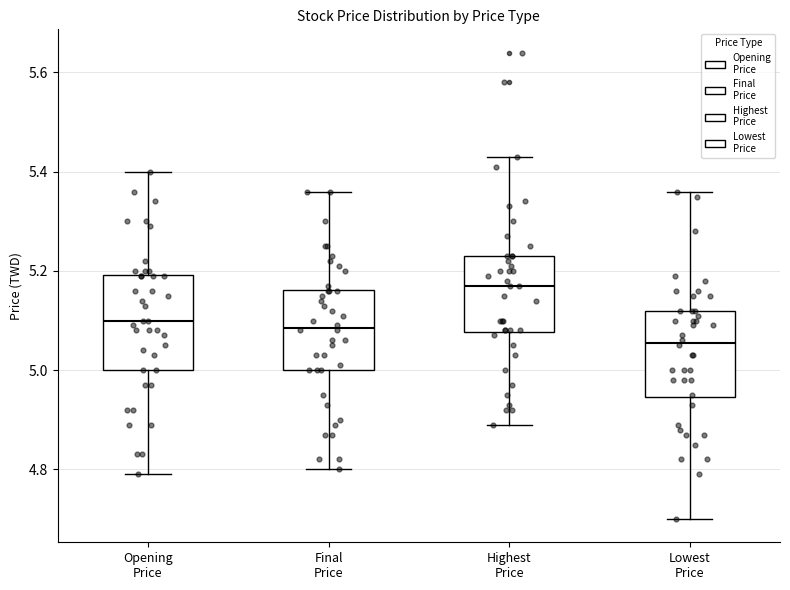

Reading left to right, read every box against the y-axis: the position of its median line, the range the box covers, and the ends of its whiskers. The values are not printed on the chart, so give them approximately, as read against the axis.

Opening Price: median 5.10, box 5.00 to 5.20, whiskers 4.80 to 5.40
Final Price: median 5.08, box 5.00 to 5.16, whiskers 4.80 to 5.36
Highest Price: median 5.18, box 5.08 to 5.24, whiskers 4.90 to 5.44
Lowest Price: median 5.06, box 4.94 to 5.12, whiskers 4.70 to 5.36